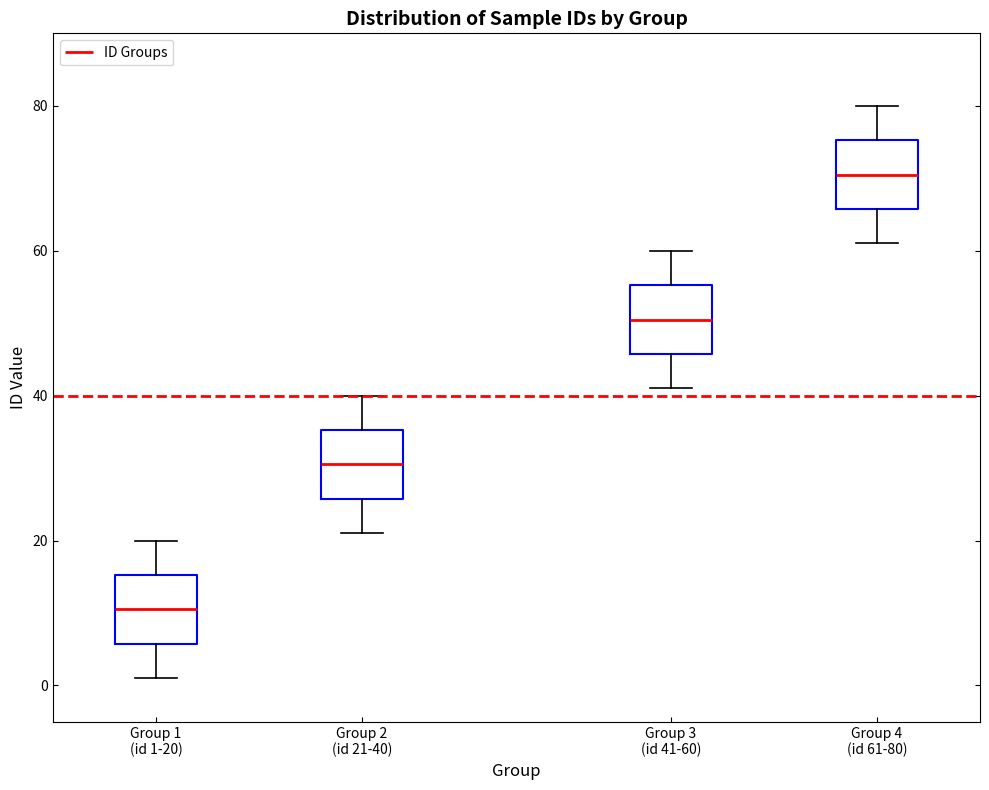

Where does the upper whisker of the box for Group 3 (id 41-60) end on the y-axis? The values are not printed on the chart, so give them approximately, as read against the axis.

60